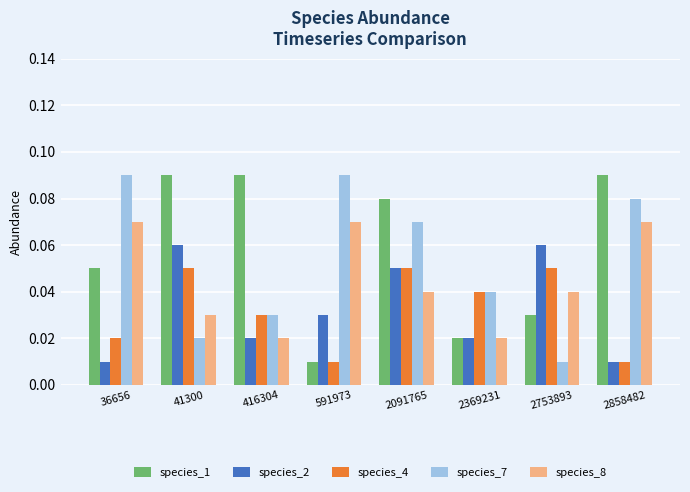

Which series changed the most between 416304 and 2091765?

species_7